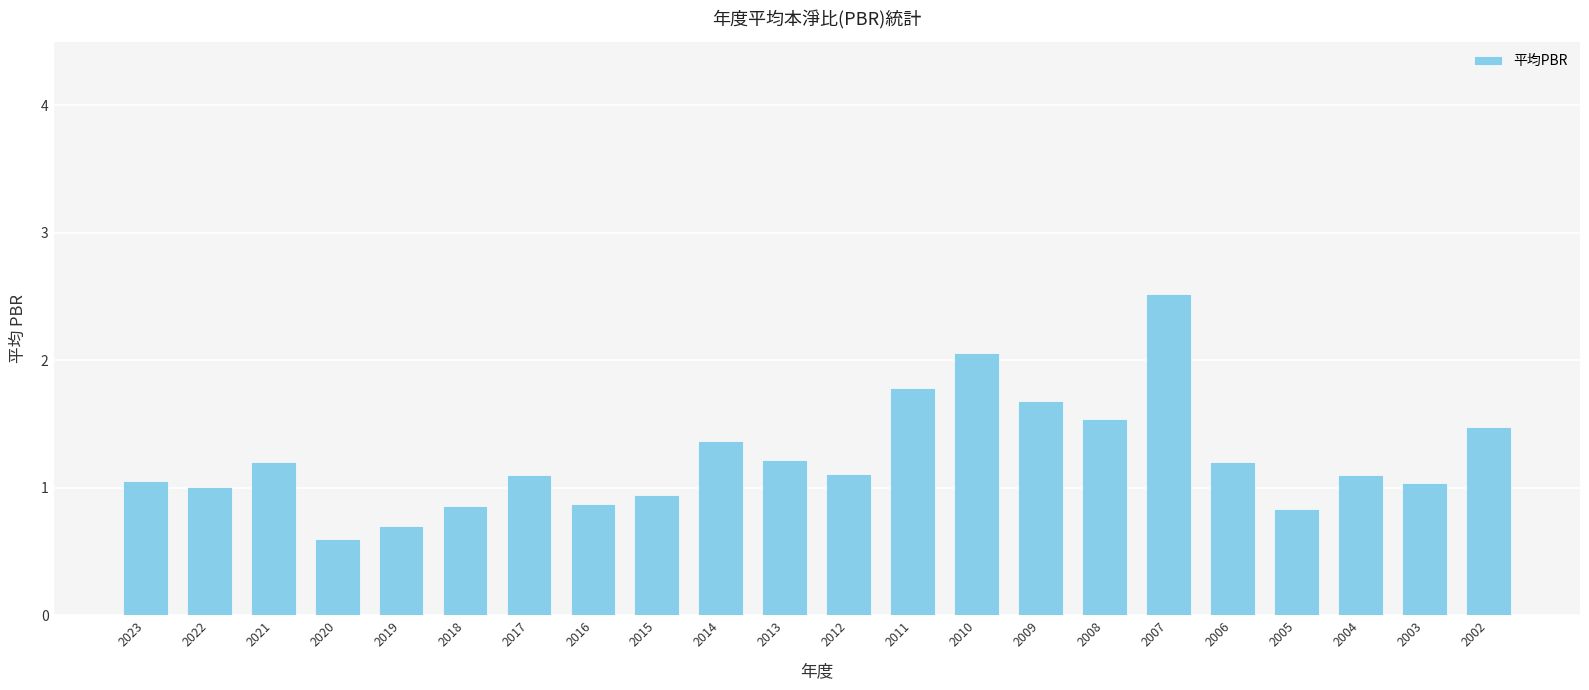

At which label does the data first exceed 1?

2023